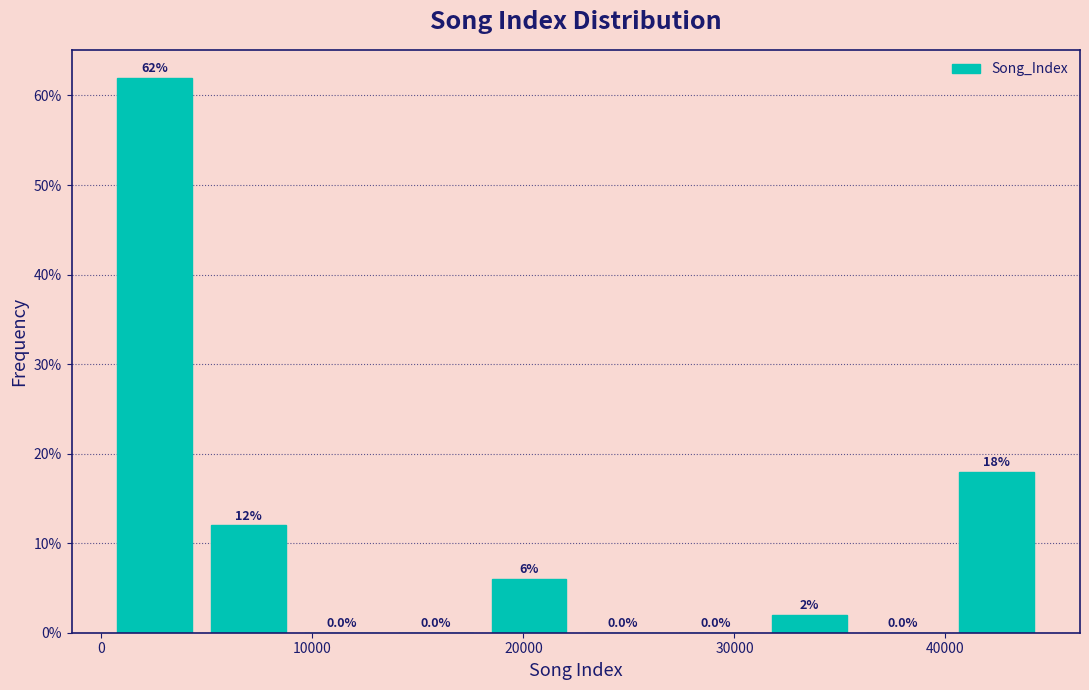

Reading left to right, list every bar in this chart as the range it spans on the x-axis followed by its height. The bar edges are not printed on the chart, so give them approximately, as read against the axis.

0 to 5000: 62.0
5000 to 9000: 12.0
9000 to 14000: 0.0
14000 to 18000: 0.0
18000 to 22000: 6.0
22000 to 27000: 0.0
27000 to 31000: 0.0
31000 to 36000: 2.0
36000 to 40000: 0.0
40000 to 45000: 18.0